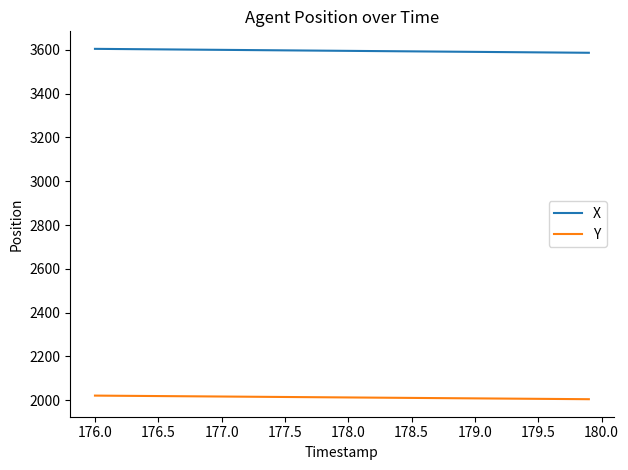

True or false: X and Y cross at least once.

False